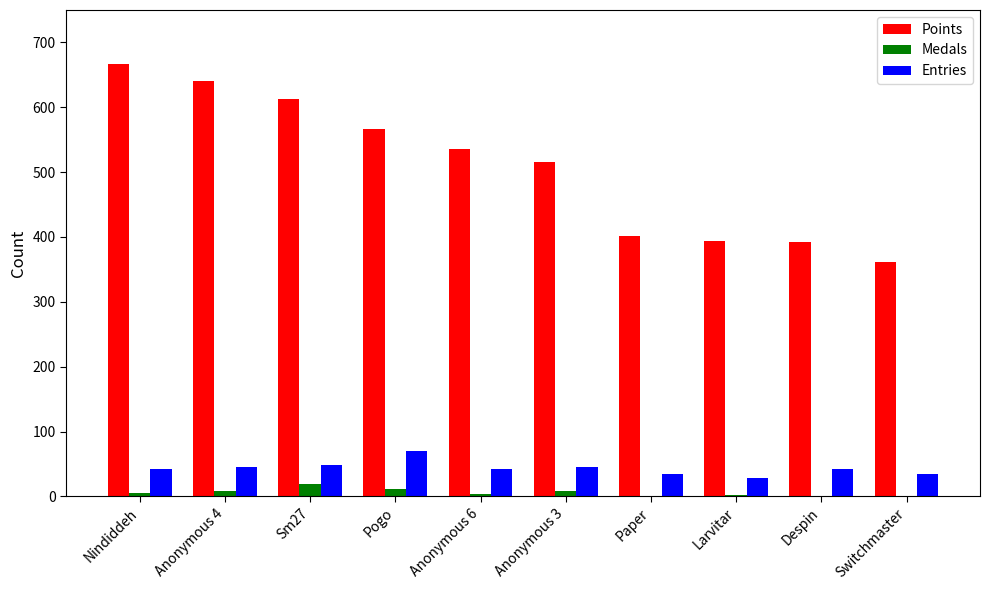

Is it true that Points equals 394 at Larvitar?

True